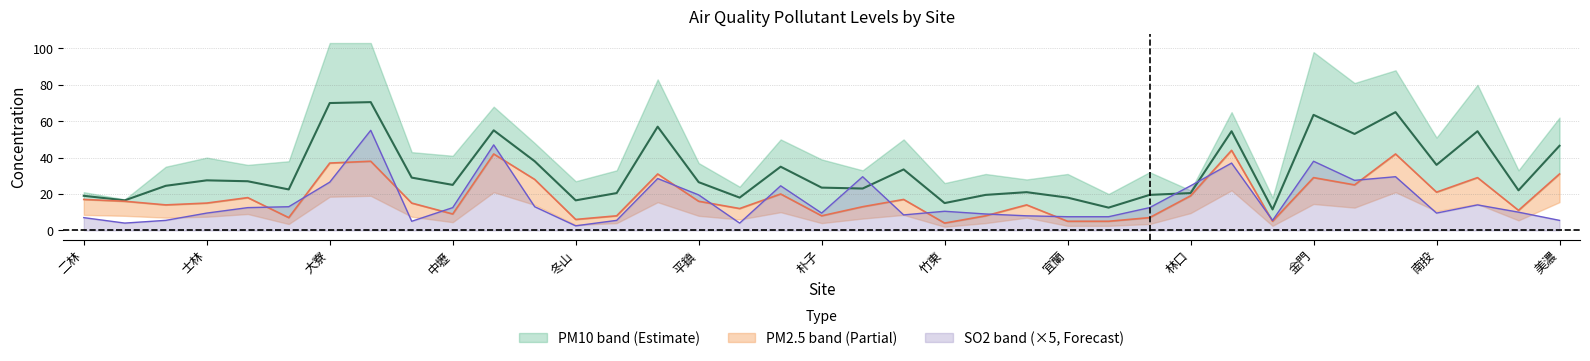

Read the SO2 line value at 大寮.

5.5